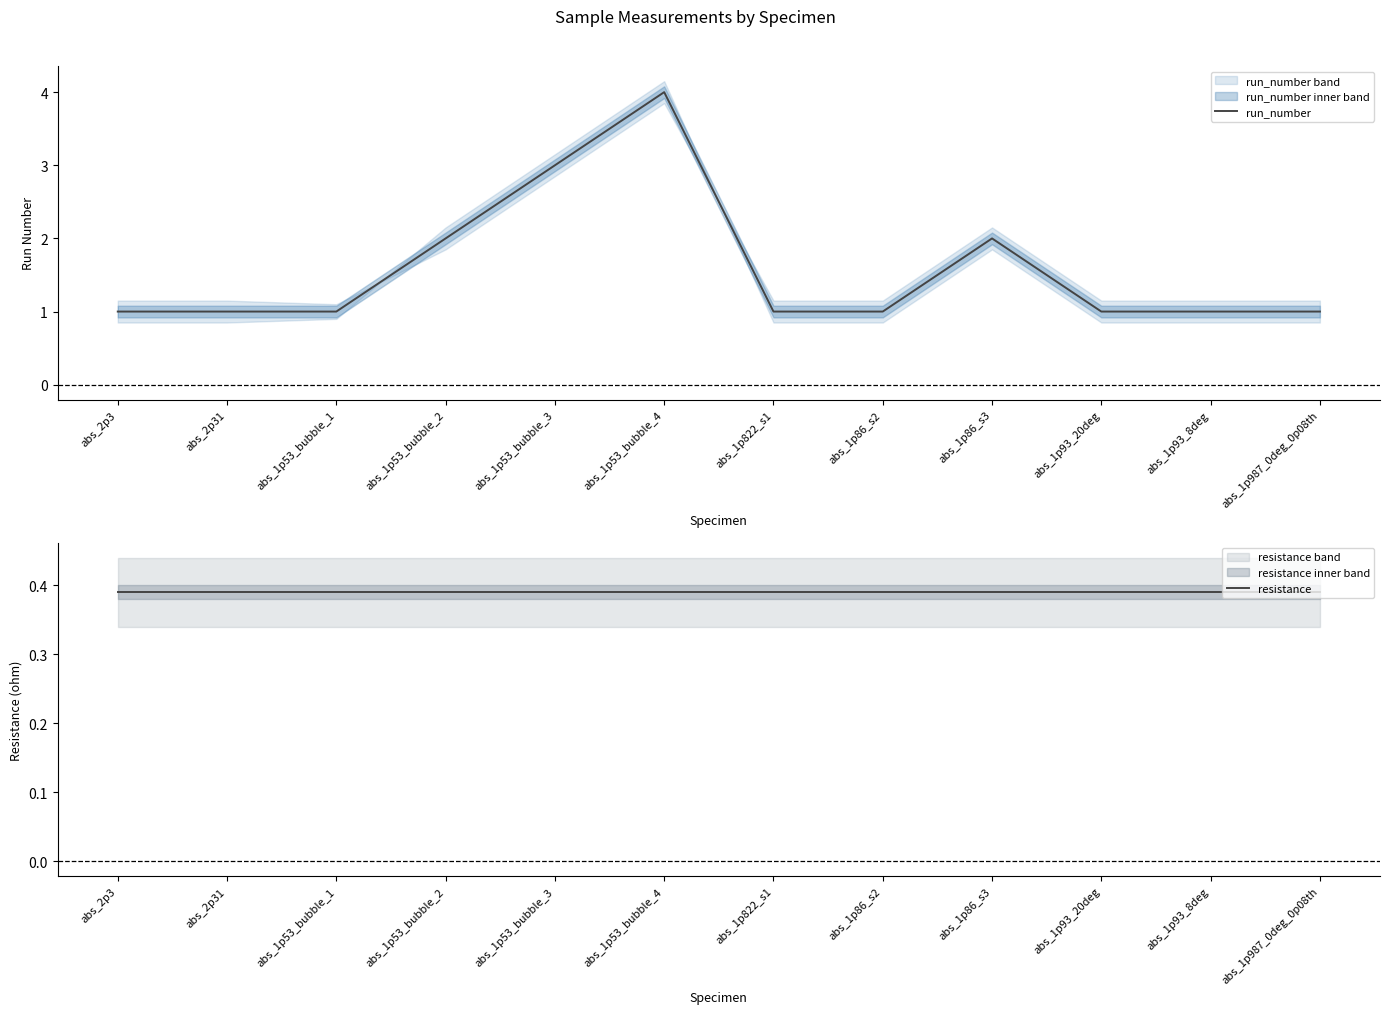

What is the label of the 3rd point from the left?

abs_1p53_bubble_1